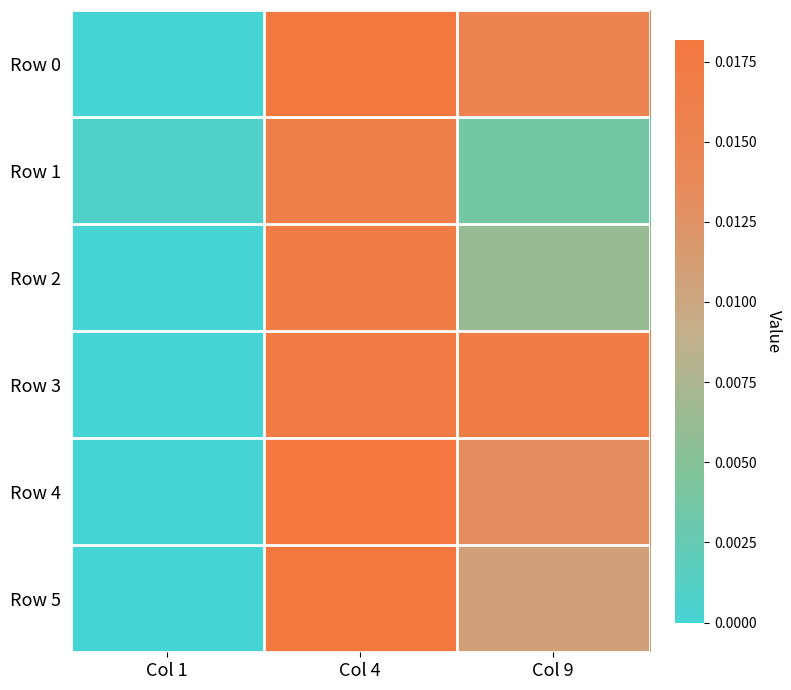

How many categories are shown in the chart?

3